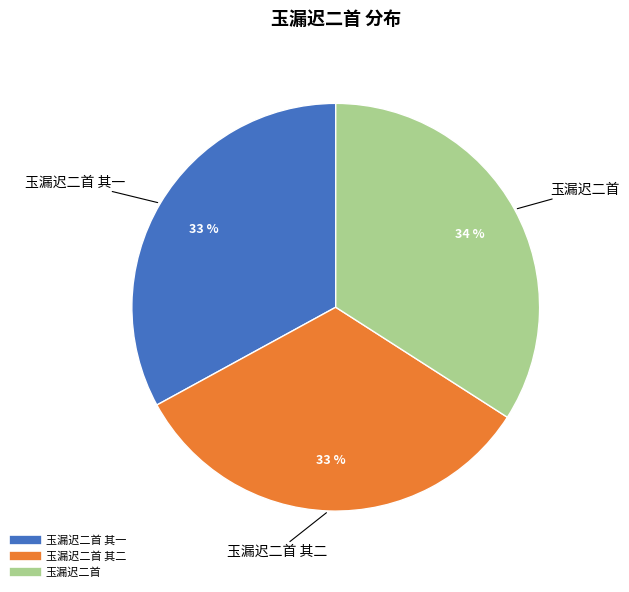

To the nearest percent, what is the difference between the largest and smallest slice percentages?

1%